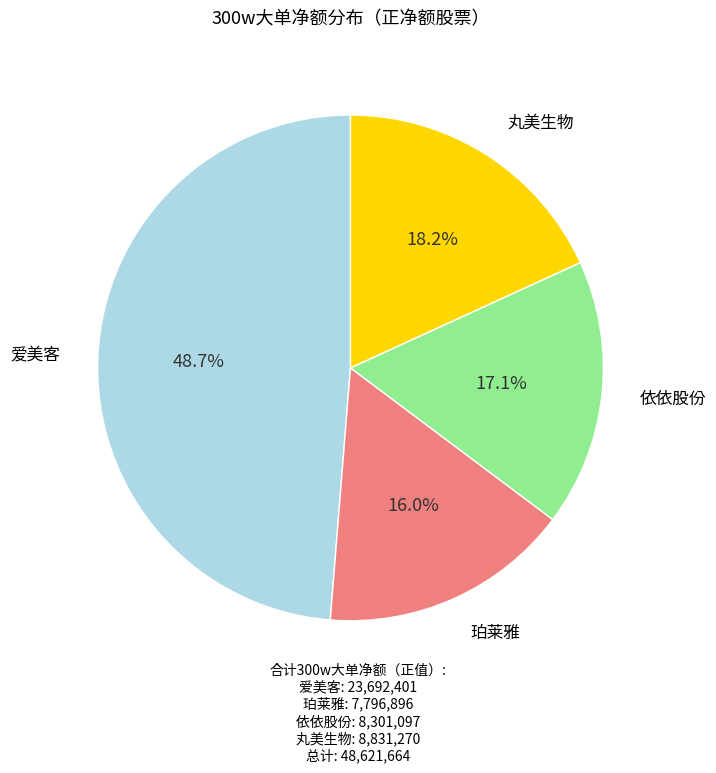

To the nearest percent, what is the difference between the 依依股份 and 珀莱雅 slice percentages?

1%